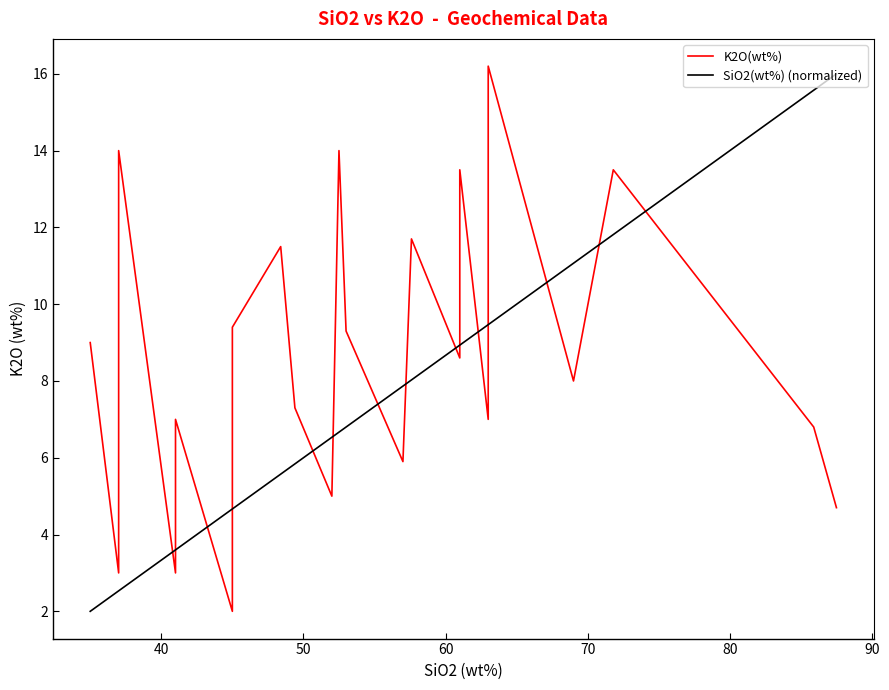

In K2O(wt%), how many points are higher than both neighbors (excluding endpoints)?

8